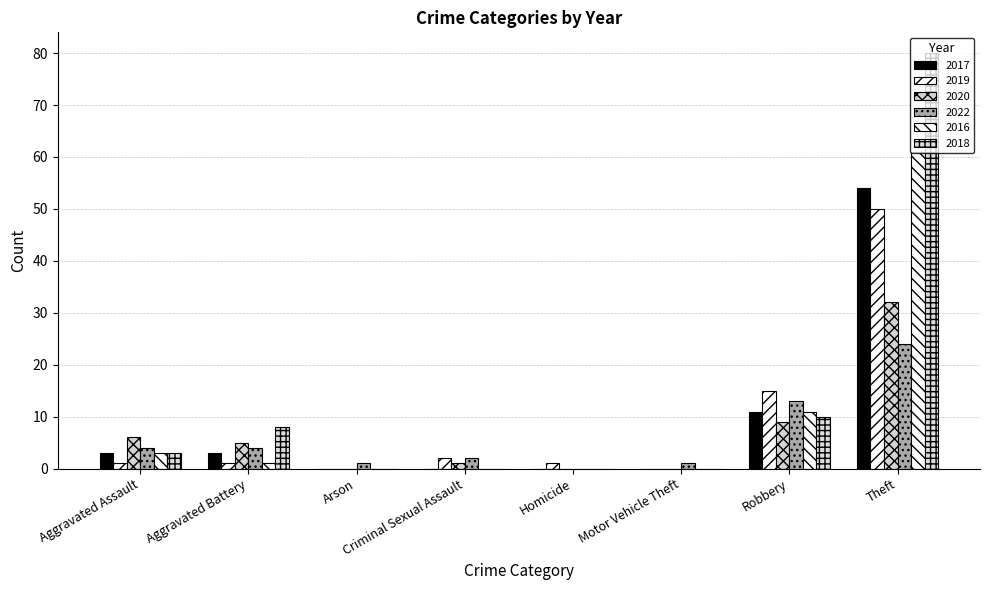

Which series has the largest range (max minus min)?

2018